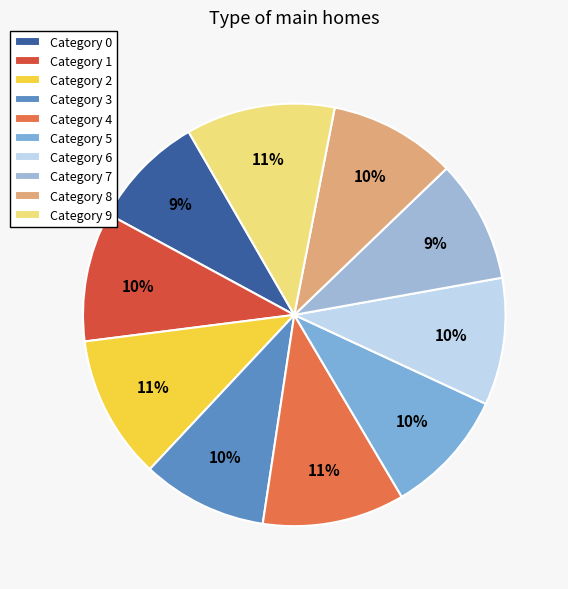

Count the number of slices in the pie.

10